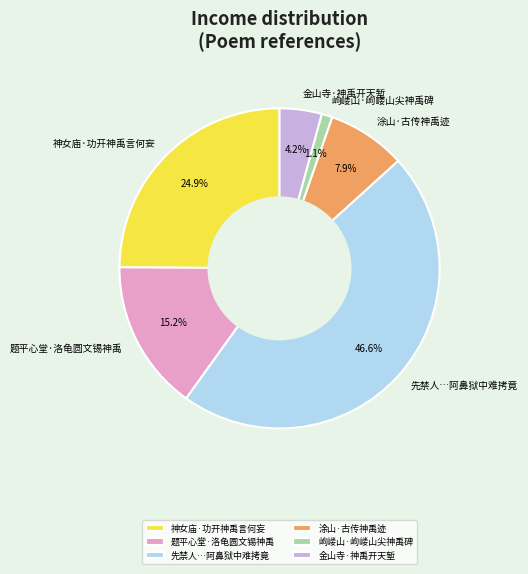

To the nearest percent, what is the difference between the largest and smallest slice percentages?

46%